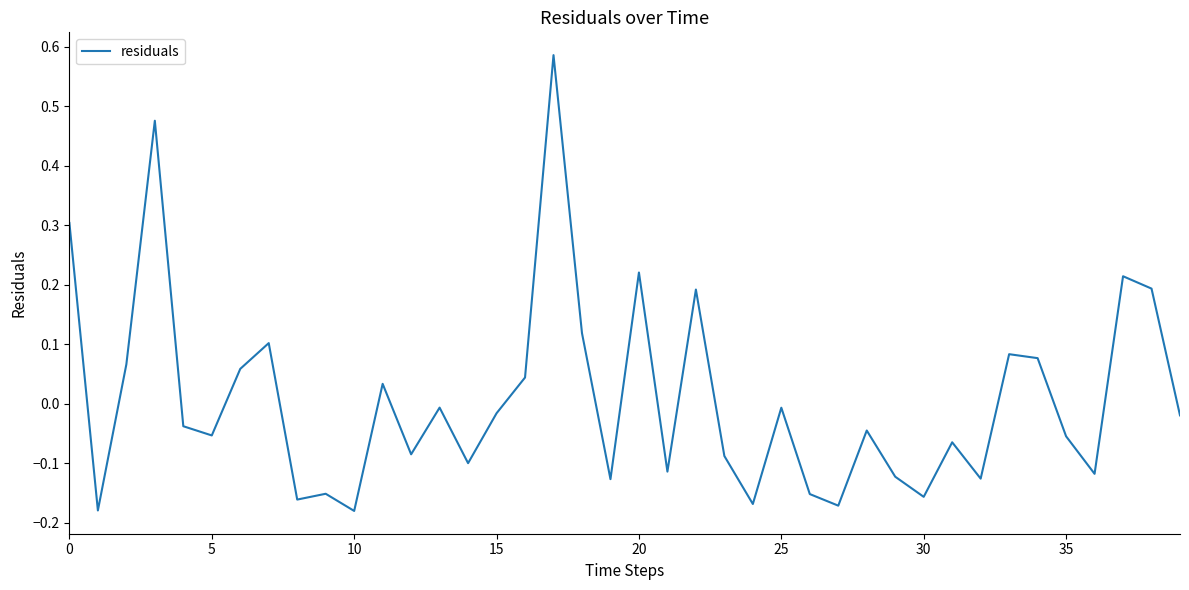

How many interior local peaks (higher than both neighbors) does the data have?

13